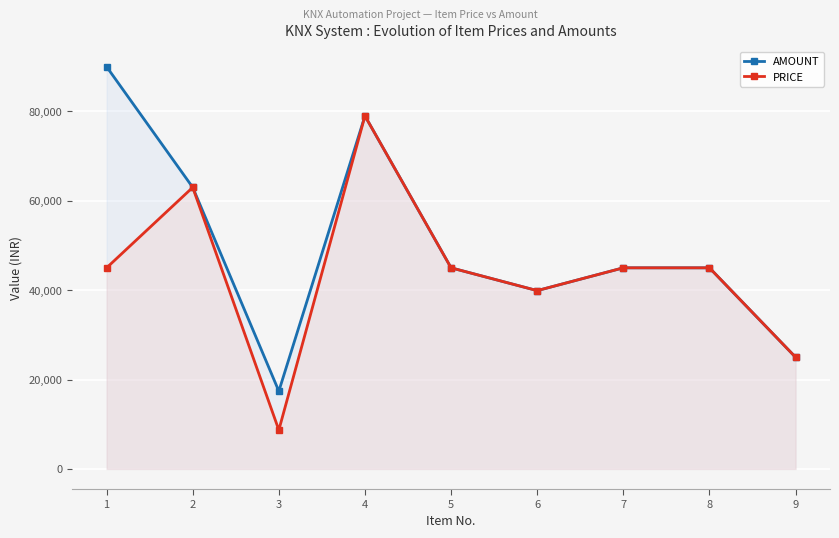

What is the value of the AMOUNT point at the 9th from the left?

25000